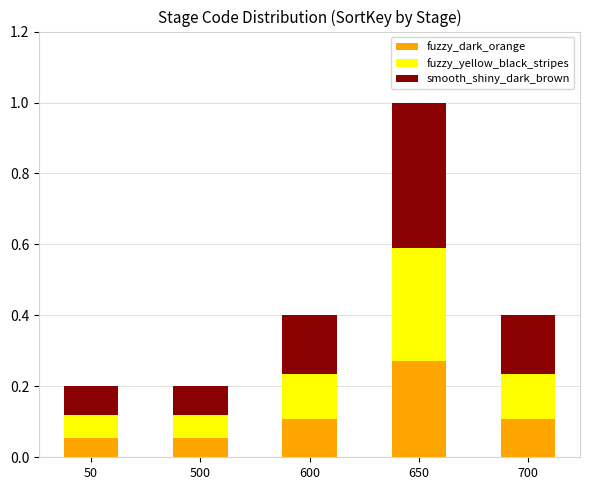

At which label does fuzzy_dark_orange reach its peak?

650